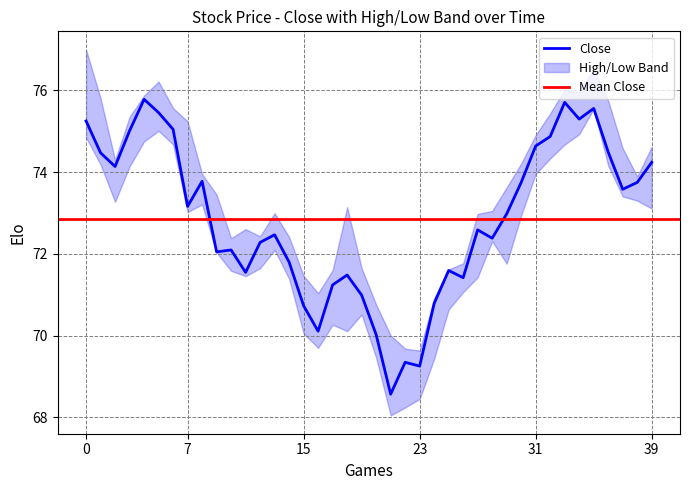

What is the label of the 35th point from the right?

5